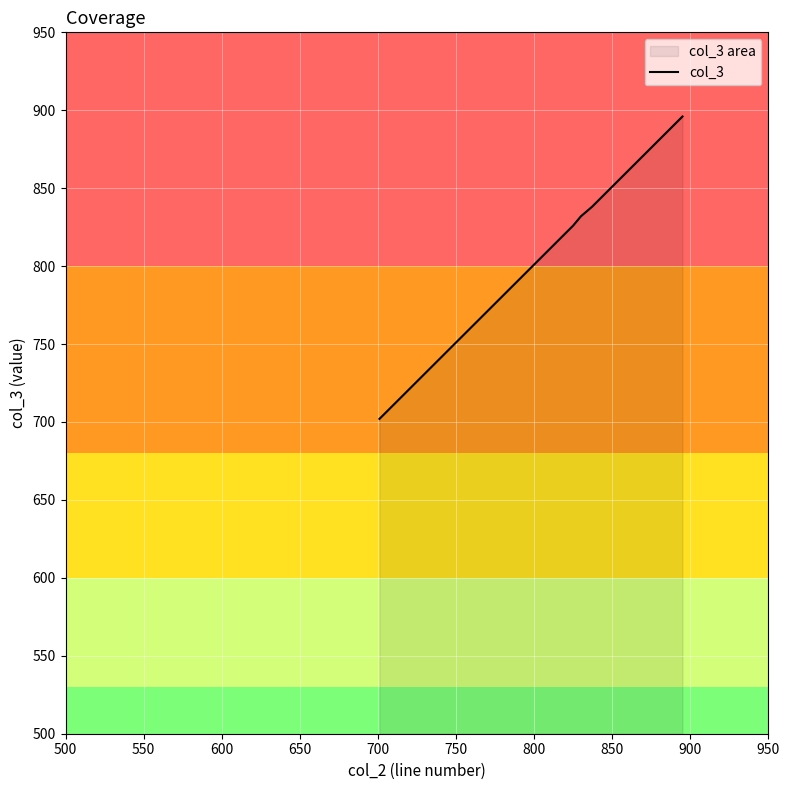

What is the minimum value shown in the chart?

702